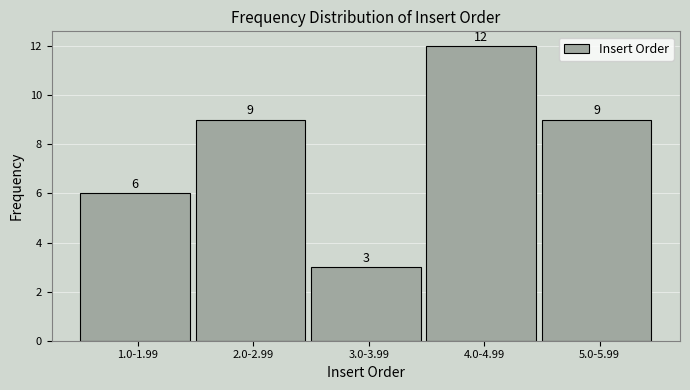

Reading right to left, what are all the values shown in this chart?

5.0-5.99=9	4.0-4.99=12	3.0-3.99=3	2.0-2.99=9	1.0-1.99=6